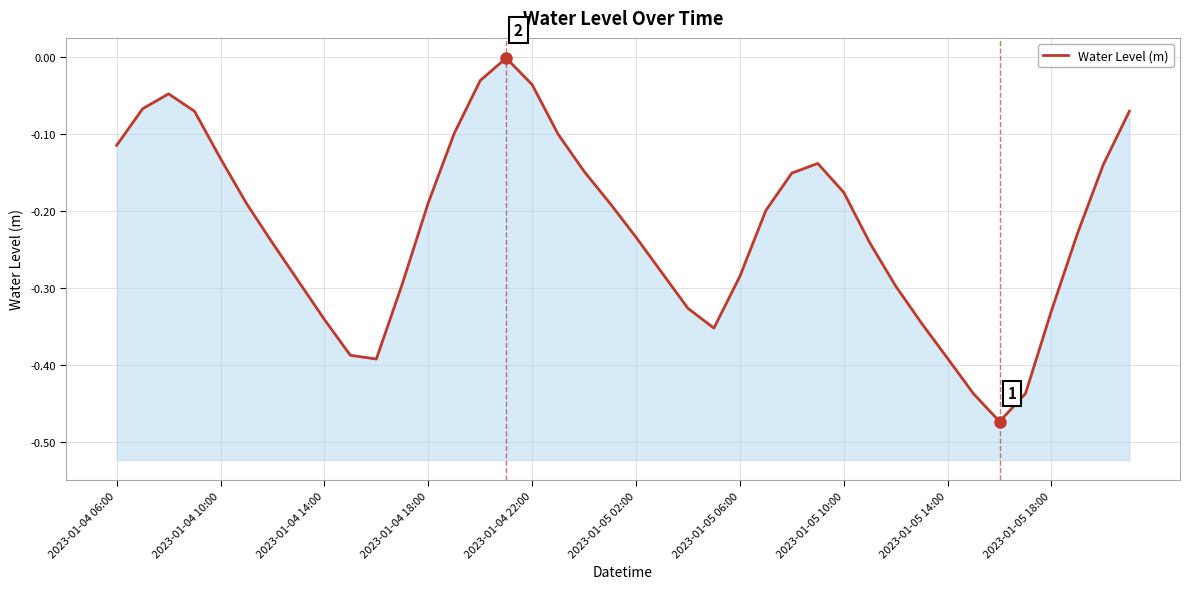

Which has a higher value, 17 or 10?

17